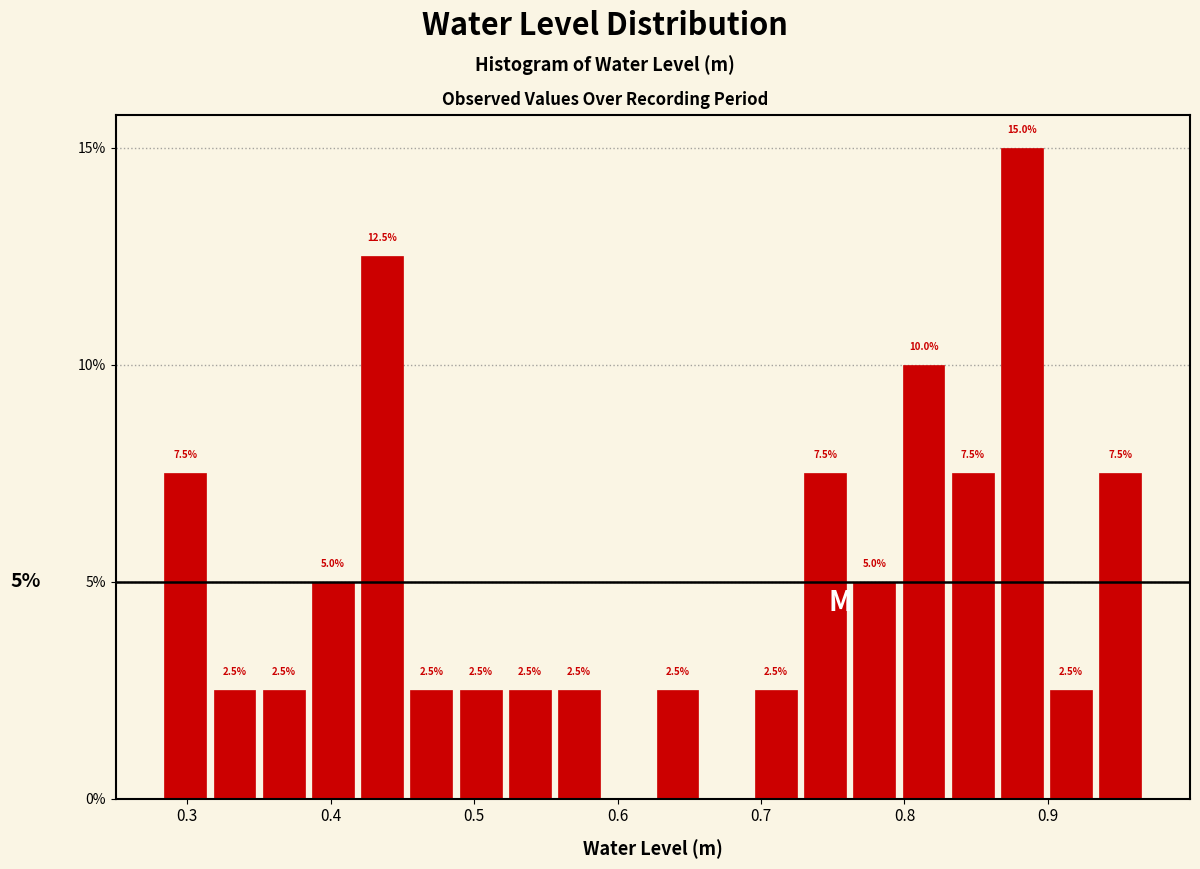

Read against the x-axis, roughly where is the centre of the tallest bar?

0.88